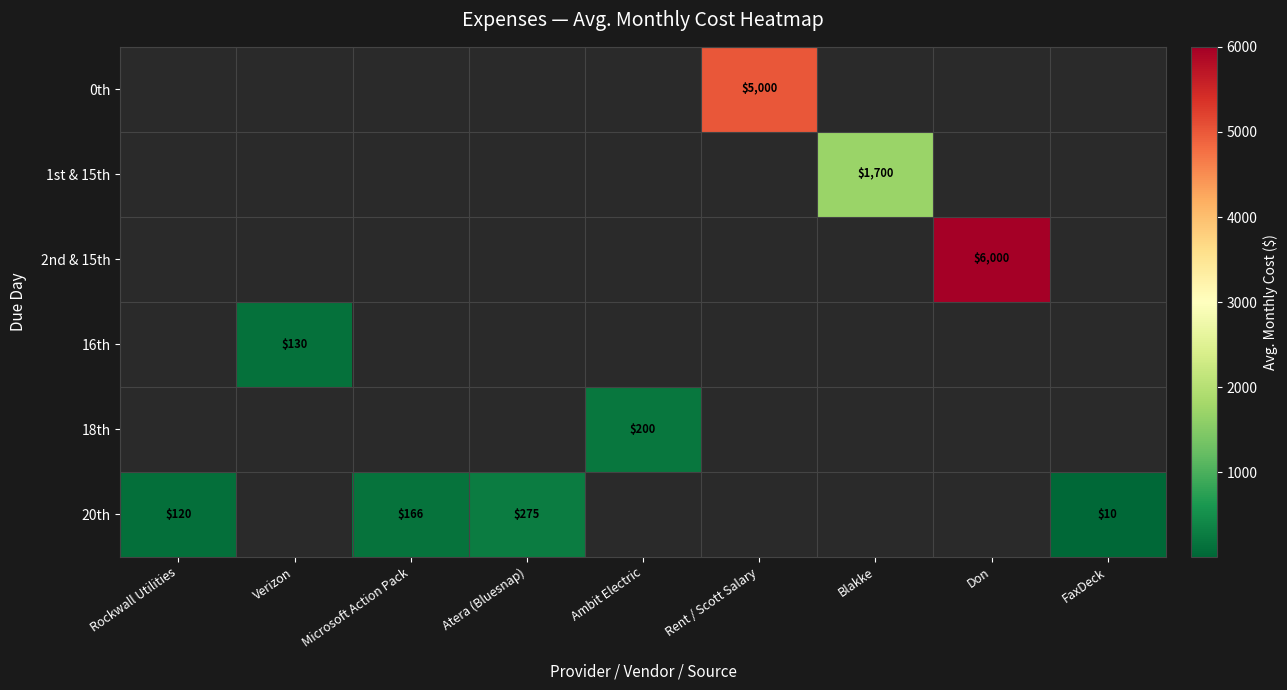

Is it true that 16th equals 227 at Verizon?

False